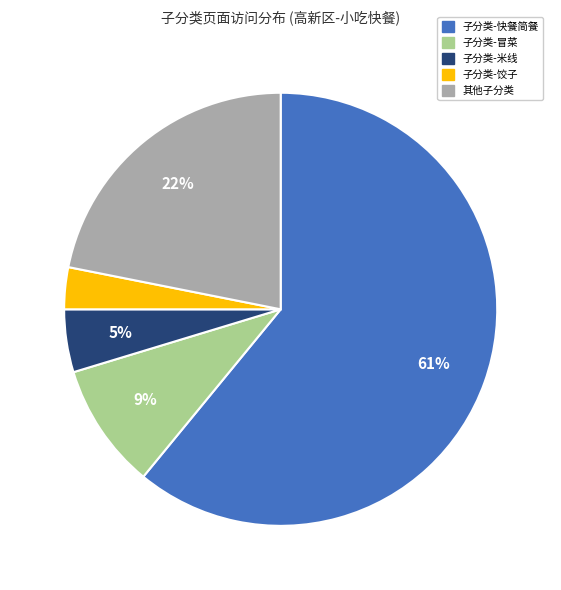

Which category has the biggest portion of the pie?

子分类-快餐简餐